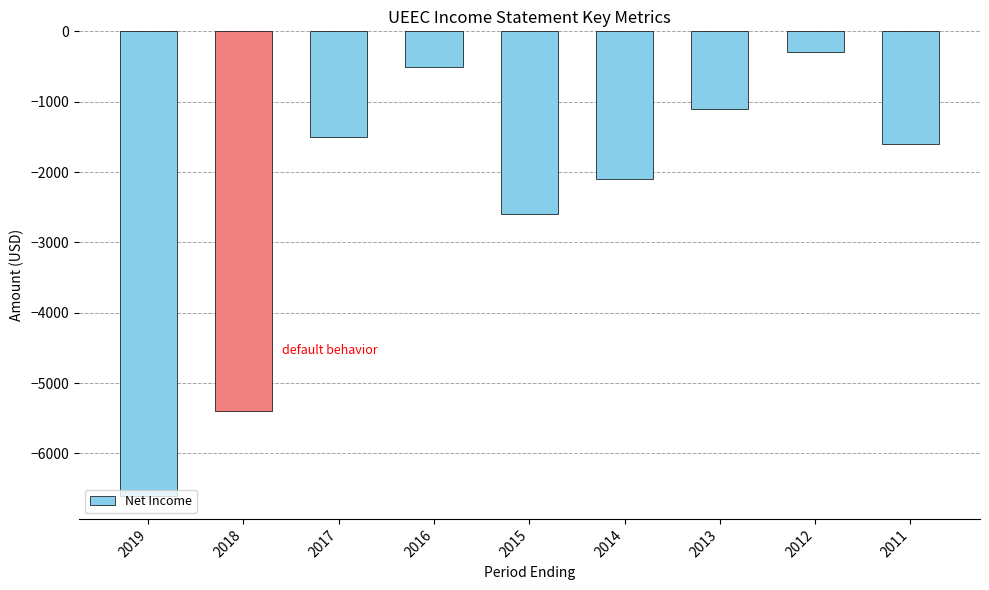

What is the smallest value displayed?

-6600